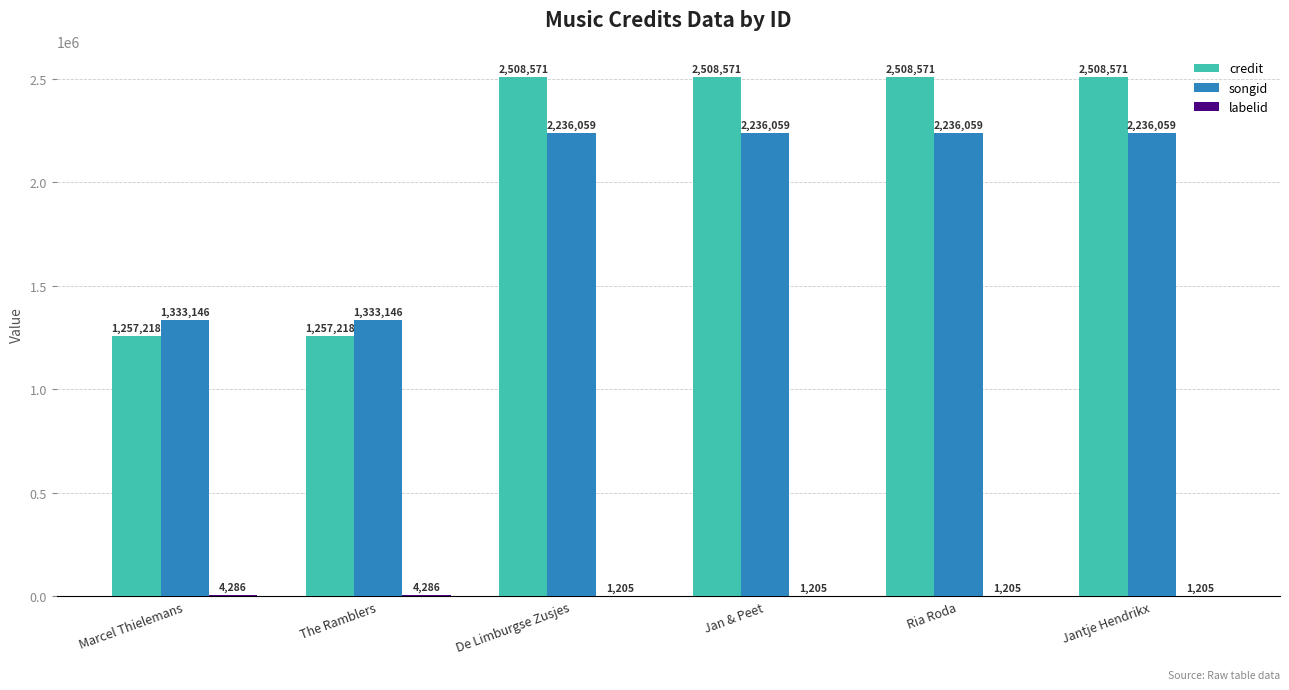

What is the approximate value of credit at Marcel Thielemans, to the nearest 100?

1257200